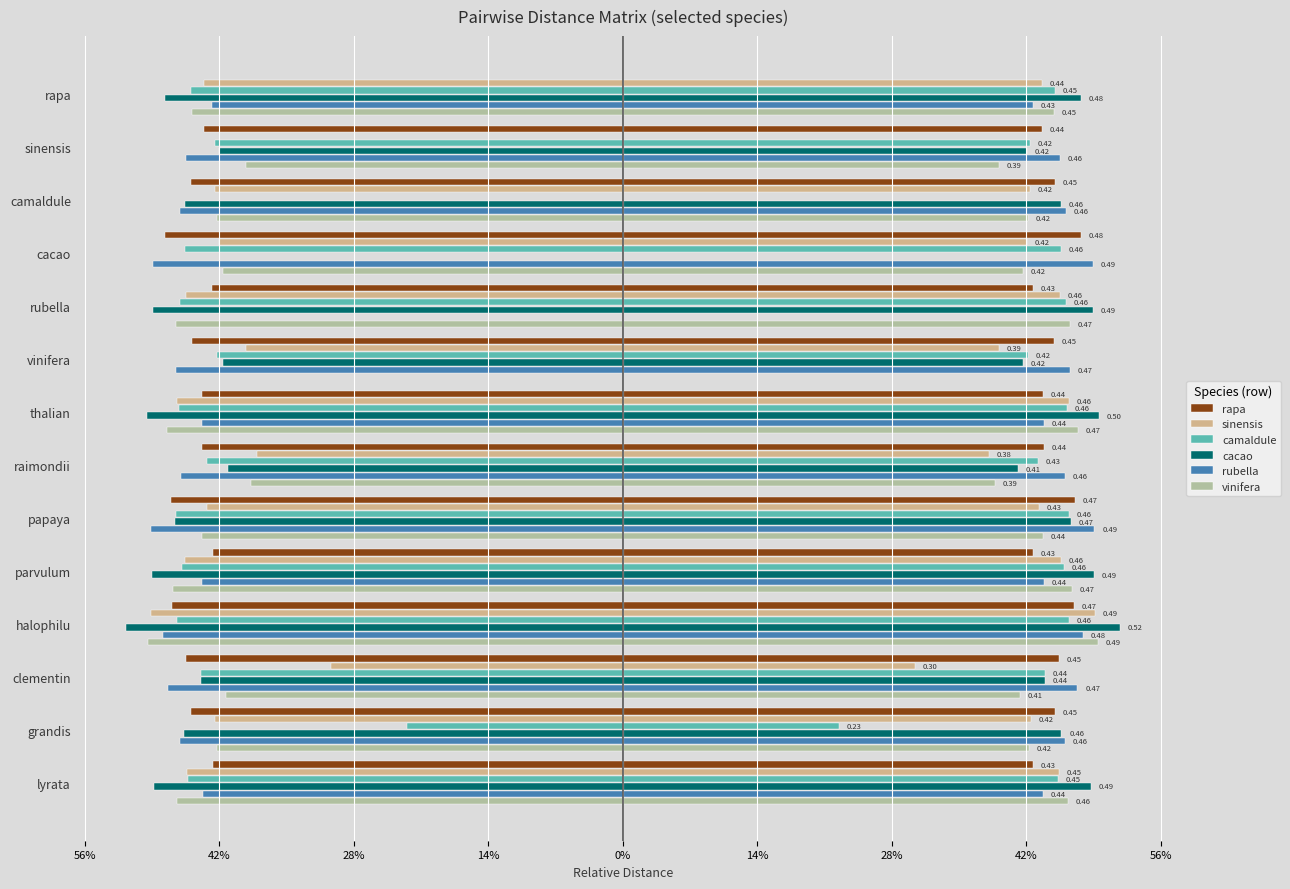

How many values in sinensis are below zero?

13